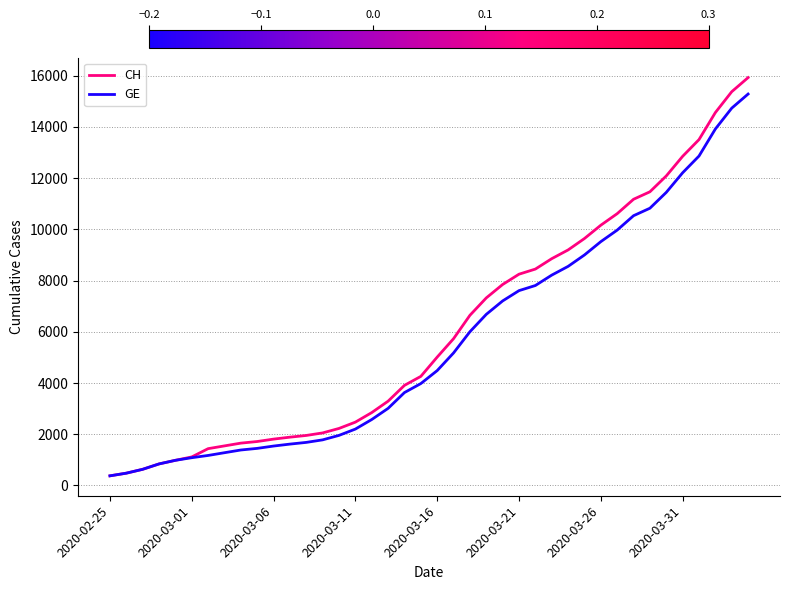

What is the smallest value displayed?

375